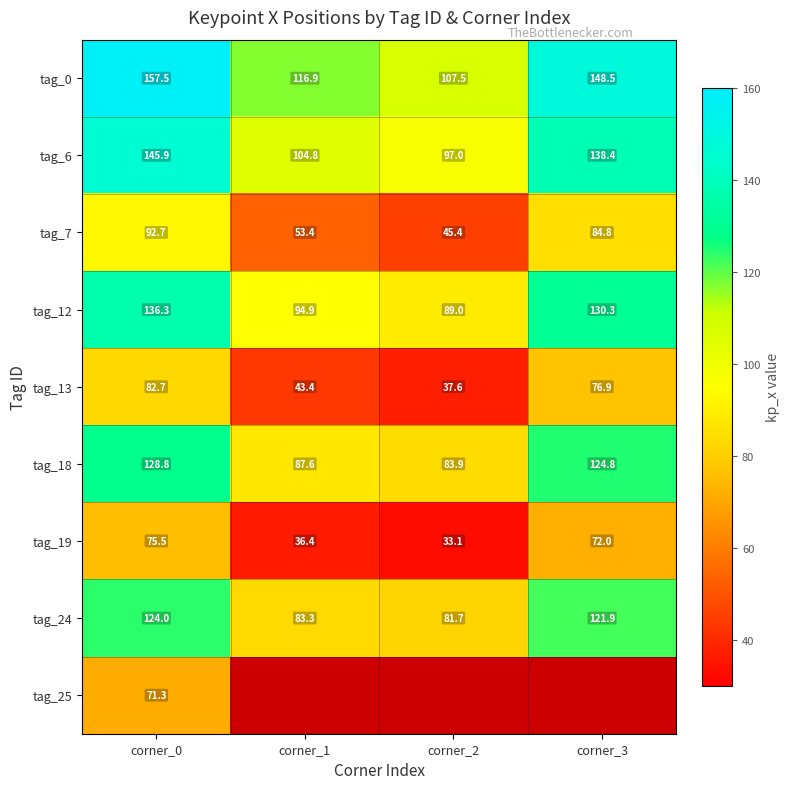

Where does the tag_13 series first go above 76?

corner_0